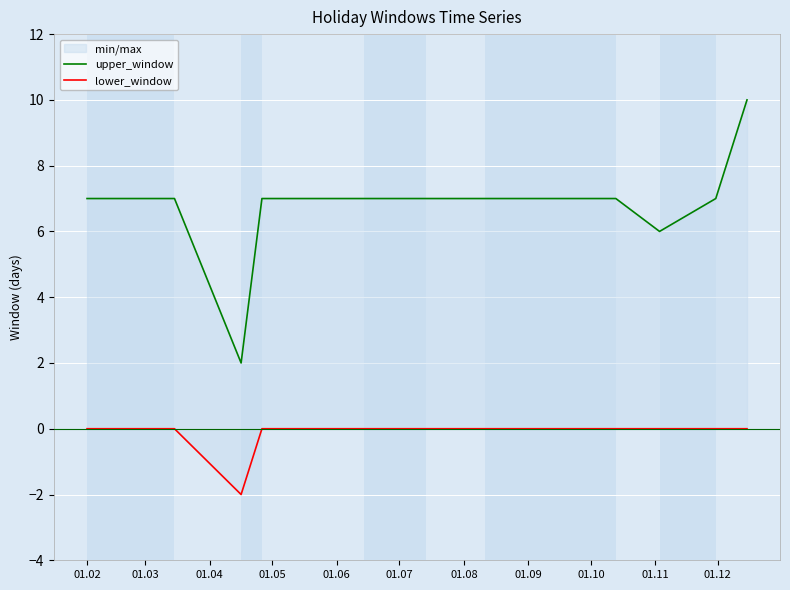

Rank the series by their maximum value, from lowest to highest.

lower_window, upper_window